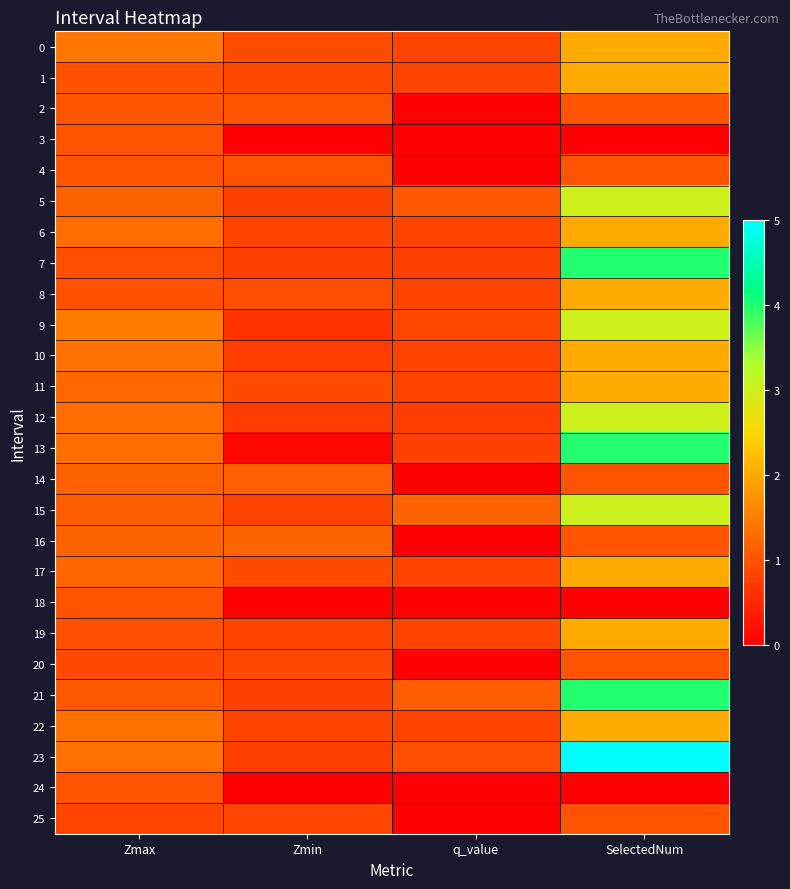

Reading left to right, transcribe all the data shown in this chart.

0: Zmax=1.4	Zmin=0.9	q_value=0.8	SelectedNum=2.0
1: Zmax=1.0	Zmin=0.9	q_value=0.8	SelectedNum=2.0
2: Zmax=1.0	Zmin=1.0	q_value=0.0	SelectedNum=1.0
3: Zmax=1.0	Zmin=0.0	q_value=0.0	SelectedNum=0.0
4: Zmax=1.0	Zmin=1.0	q_value=0.0	SelectedNum=1.0
5: Zmax=1.2	Zmin=0.8	q_value=1.1	SelectedNum=3.0
6: Zmax=1.3	Zmin=0.8	q_value=0.8	SelectedNum=2.0
7: Zmax=0.9	Zmin=0.8	q_value=0.8	SelectedNum=4.0
8: Zmax=1.0	Zmin=1.0	q_value=0.8	SelectedNum=2.0
9: Zmax=1.5	Zmin=0.6	q_value=0.9	SelectedNum=3.0
10: Zmax=1.4	Zmin=0.8	q_value=0.8	SelectedNum=2.0
11: Zmax=1.3	Zmin=0.9	q_value=0.8	SelectedNum=2.0
12: Zmax=1.3	Zmin=0.7	q_value=0.7	SelectedNum=3.0
13: Zmax=1.3	Zmin=0.1	q_value=0.8	SelectedNum=4.0
14: Zmax=1.2	Zmin=1.2	q_value=0.0	SelectedNum=1.0
15: Zmax=1.1	Zmin=0.8	q_value=1.2	SelectedNum=3.0
16: Zmax=1.2	Zmin=1.2	q_value=0.0	SelectedNum=1.0
17: Zmax=1.2	Zmin=0.9	q_value=0.8	SelectedNum=2.0
18: Zmax=1.0	Zmin=0.0	q_value=0.0	SelectedNum=0.0
19: Zmax=1.0	Zmin=0.8	q_value=0.8	SelectedNum=2.0
20: Zmax=0.9	Zmin=0.9	q_value=0.0	SelectedNum=1.0
21: Zmax=1.1	Zmin=0.8	q_value=1.1	SelectedNum=4.0
22: Zmax=1.4	Zmin=0.8	q_value=0.8	SelectedNum=2.0
23: Zmax=1.4	Zmin=0.8	q_value=0.9	SelectedNum=5.0
24: Zmax=1.0	Zmin=0.0	q_value=0.0	SelectedNum=0.0
25: Zmax=0.8	Zmin=0.8	q_value=0.0	SelectedNum=1.0